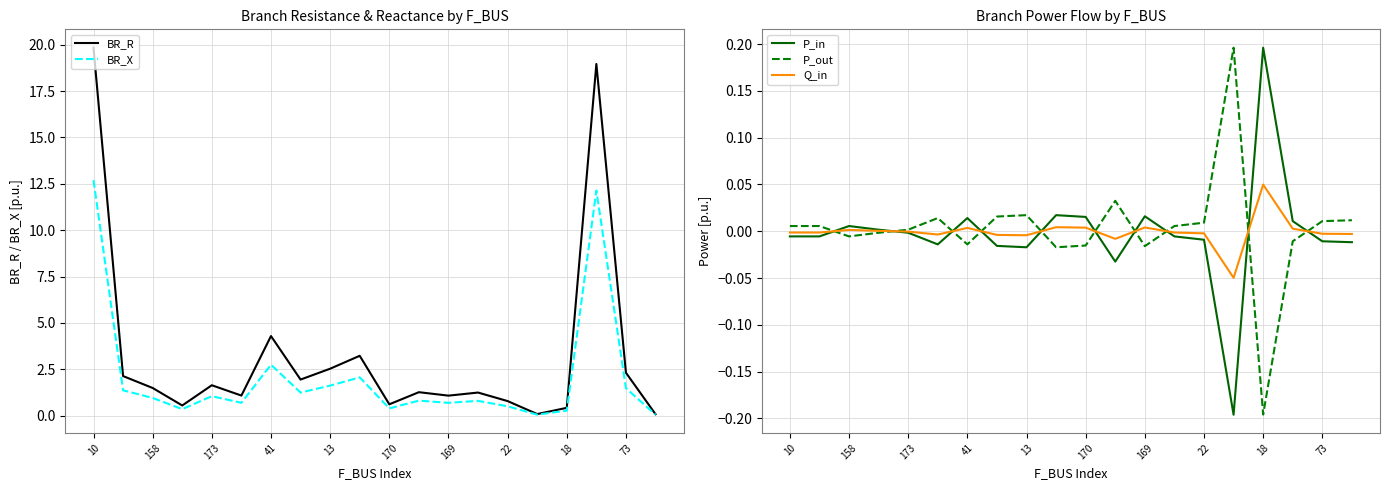

How many times do Q_in and P_out cross each other?

10